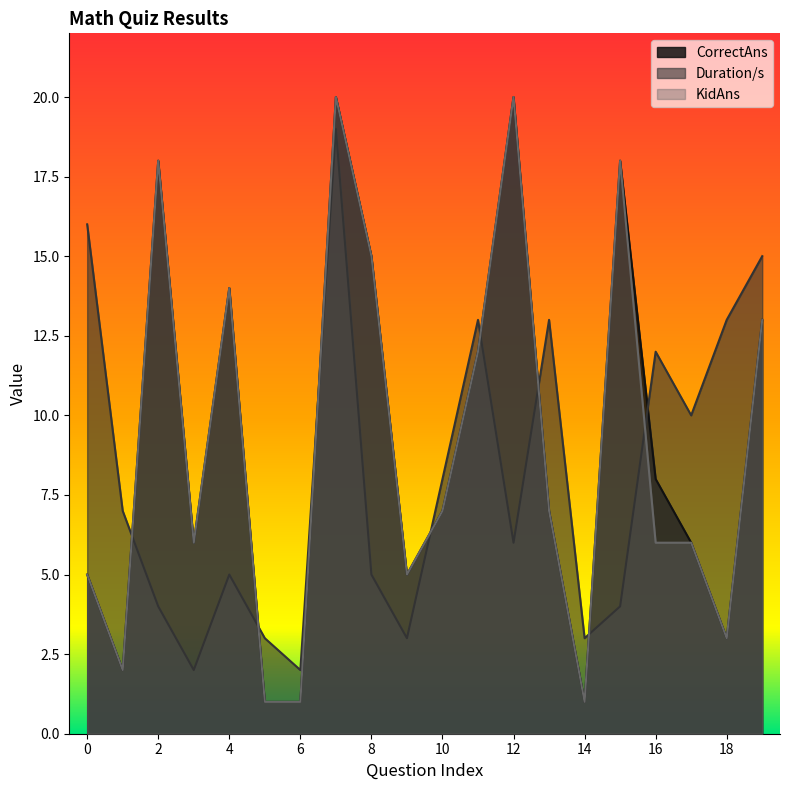

What is the smallest value displayed?

1